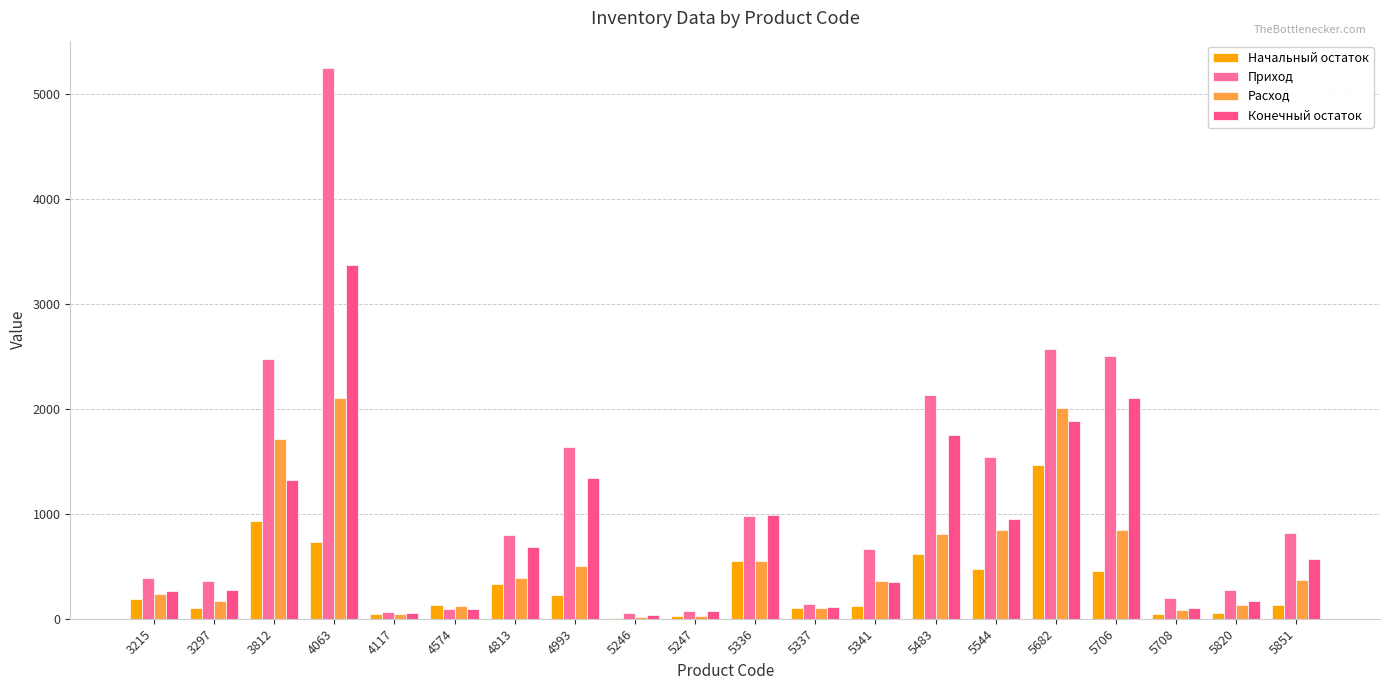

How many values in the Расход series exceed 368?

10